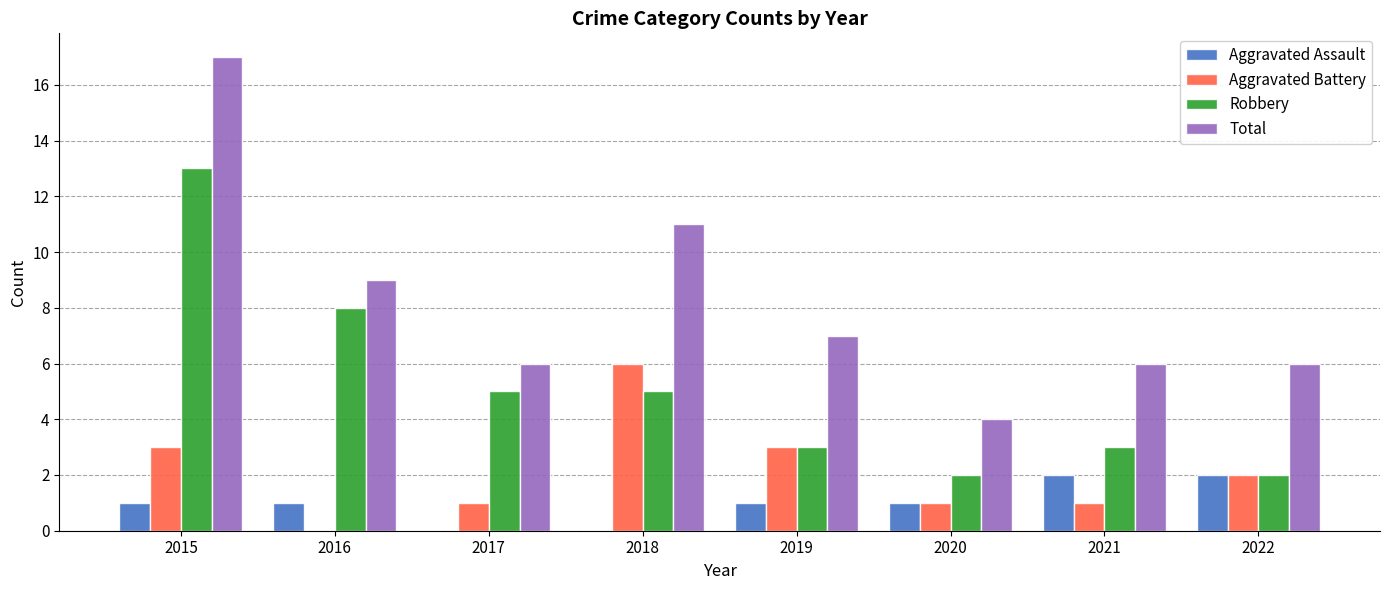

Which series has the largest total across all categories?

Total